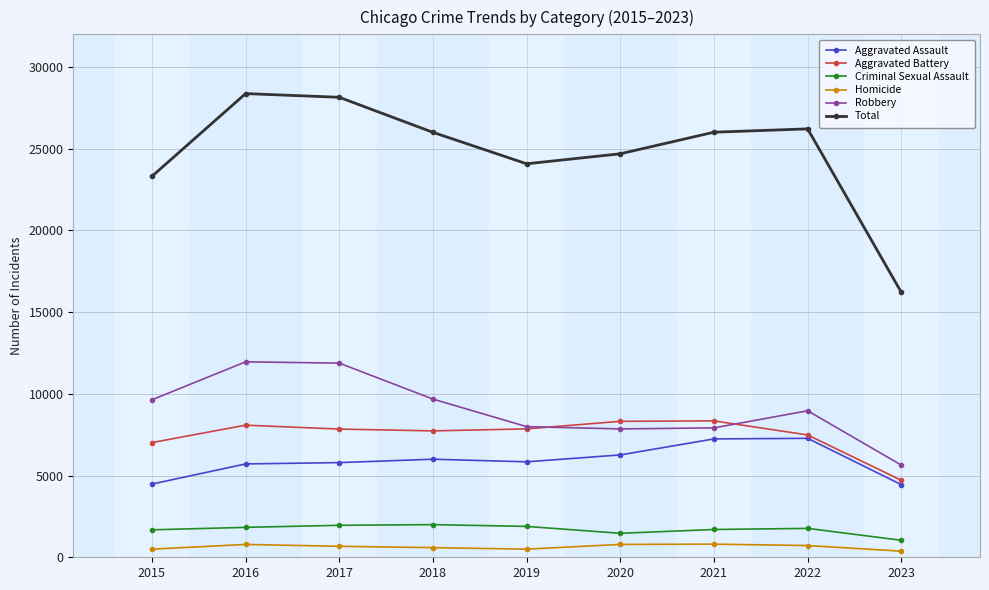

Is it true that Aggravated Battery equals 7857 at 2019?

True